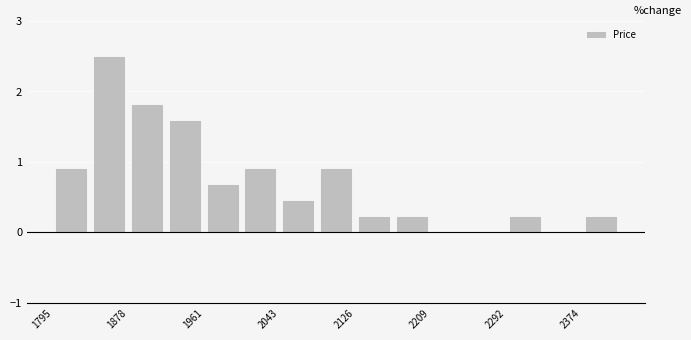

Over which range of the x-axis is the bar tallest?

1840 to 1880